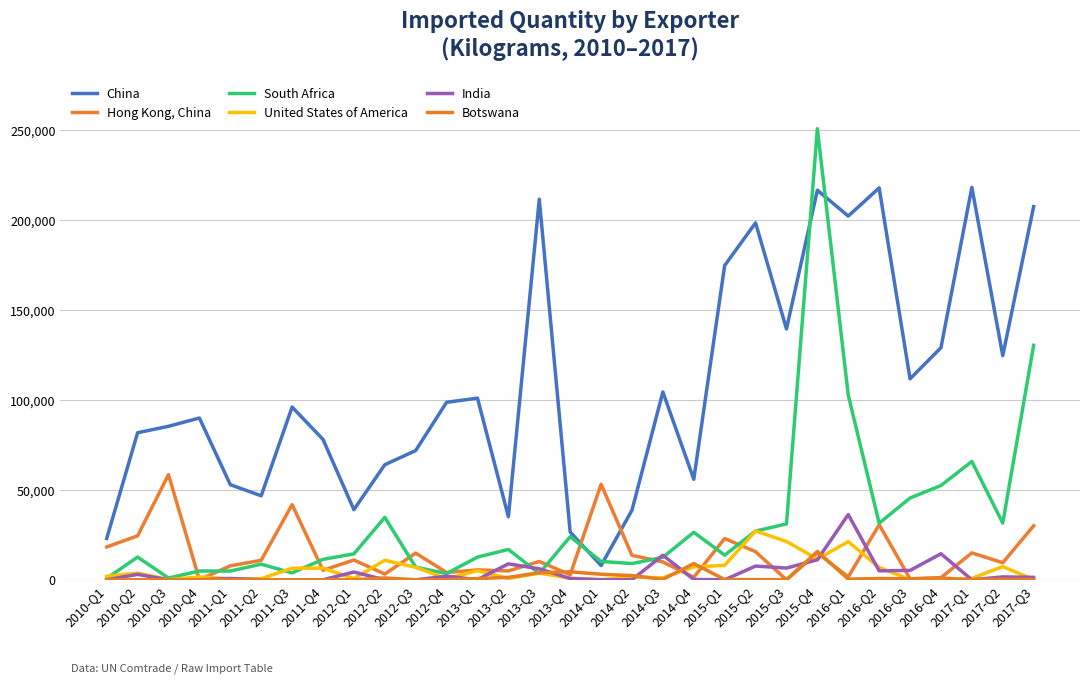

Is this an area chart (filled region under the line)?

No